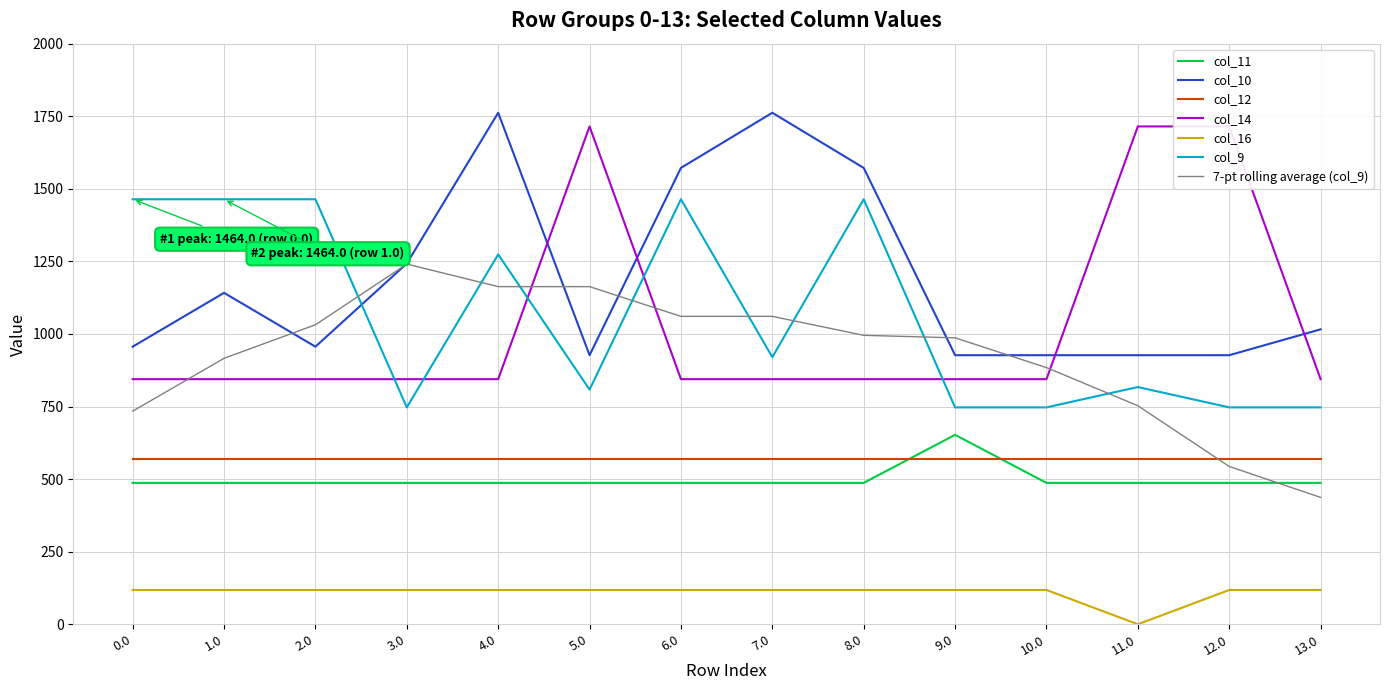

Between which two adjacent categories do 7-pt rolling average (col_9) and col_11 first intersect?

12.0 and 13.0